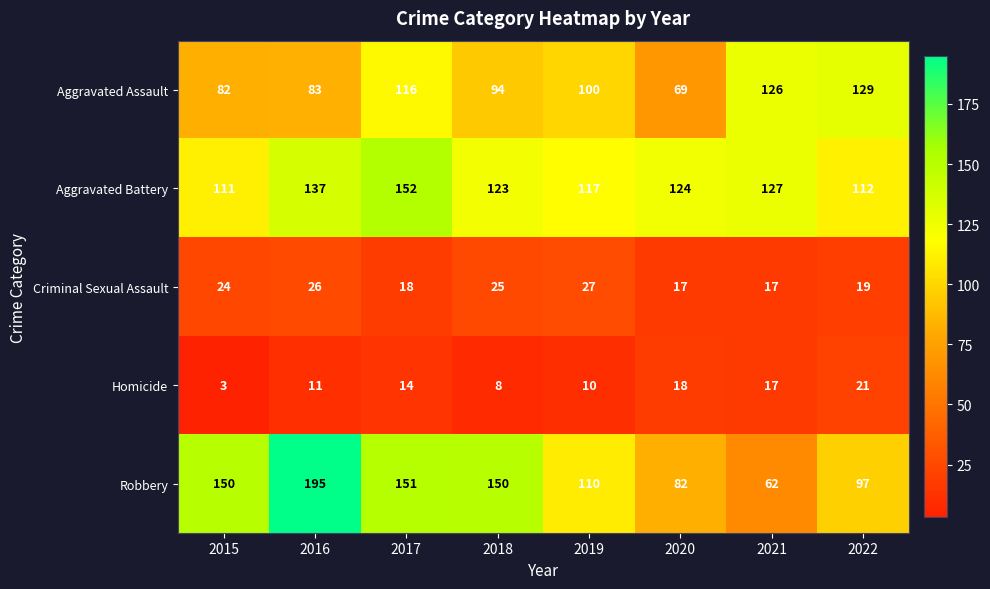

Which series has the widest spread of values?

Robbery